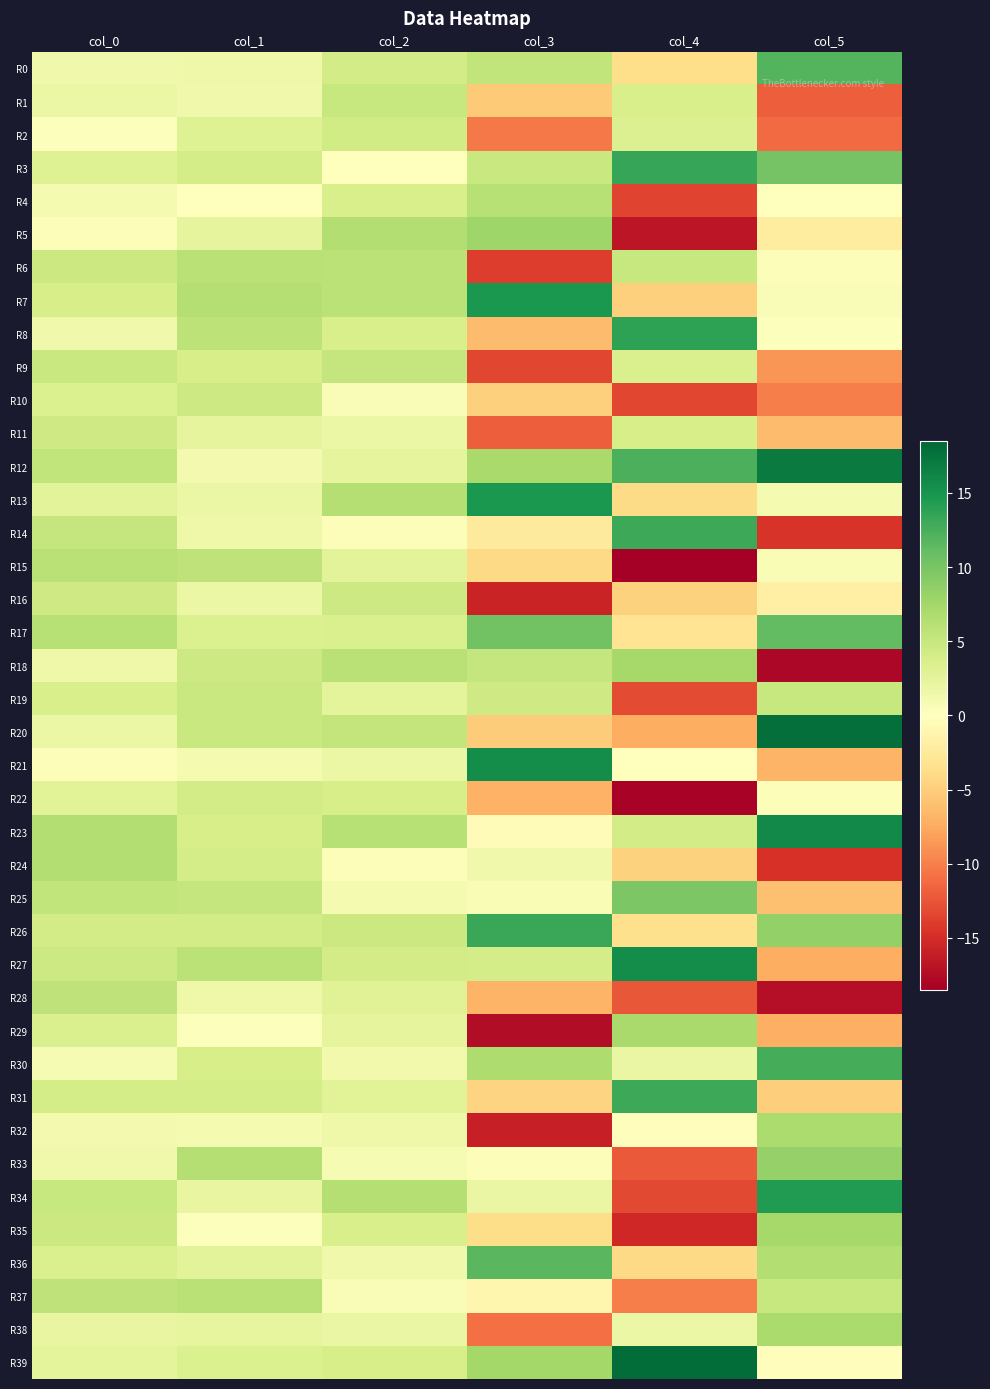

What is the total value across all series at col_5?

19.5